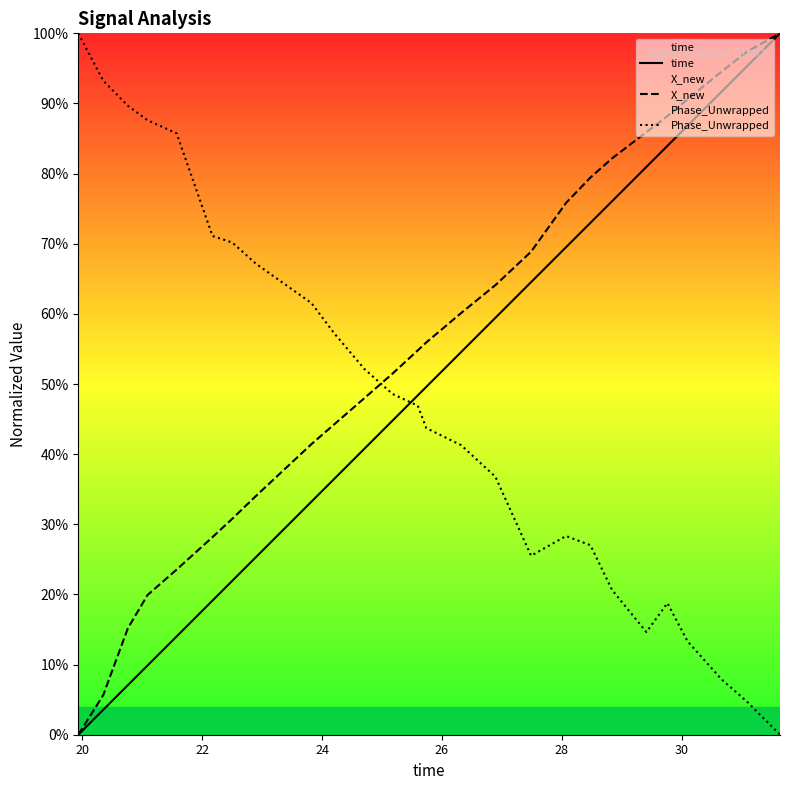

Count the number of categories in the chart.

26